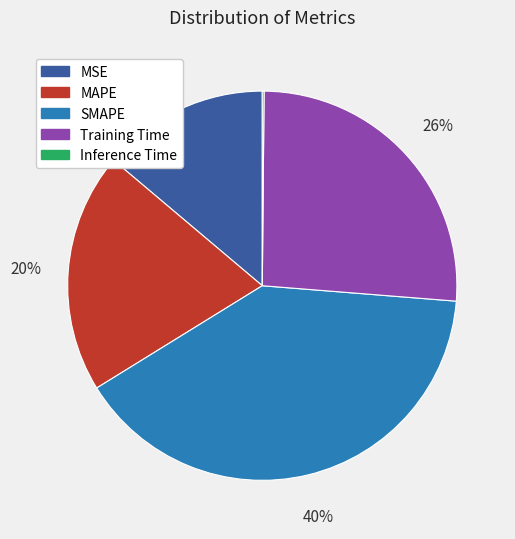

Approximately how many times larger is the value at SMAPE compared to Training Time?

1.5